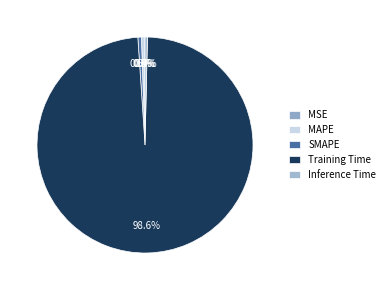

To the nearest percent, what portion does MAPE represent?

1%